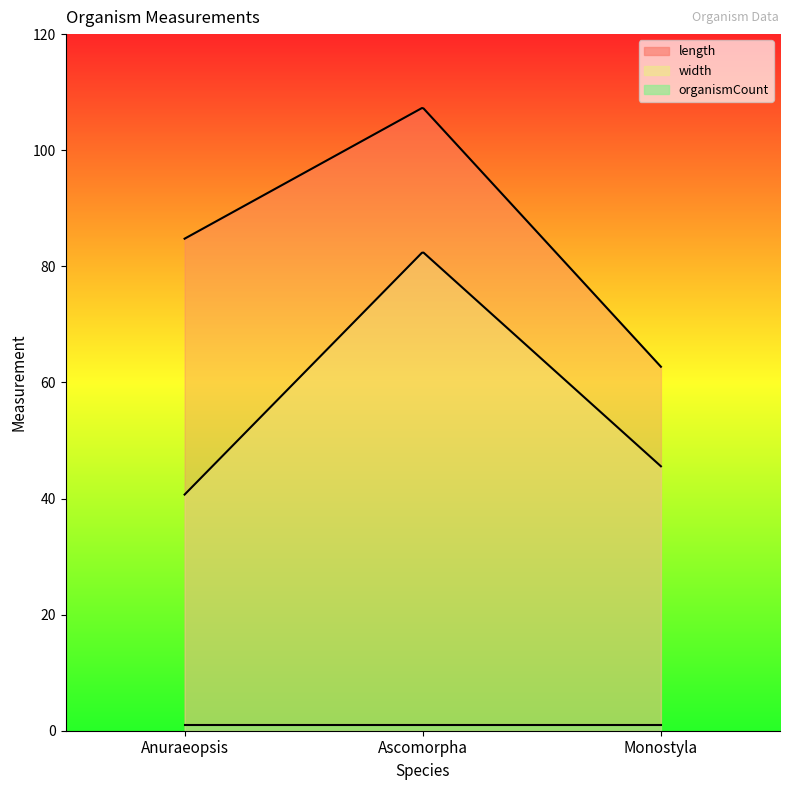

At Anuraeopsis, list the series in order from smallest to largest.

organismCount, width, length